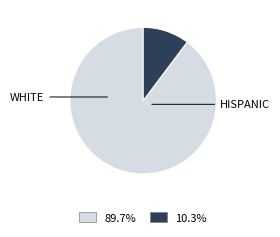

Does any single category account for the majority?

Yes